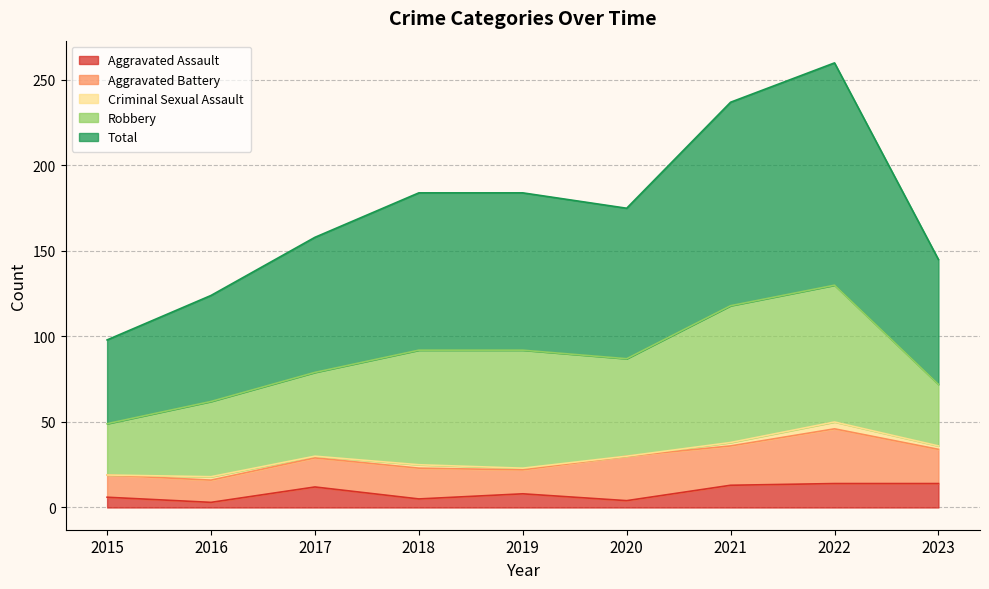

What is the highest value of the Total series?

130